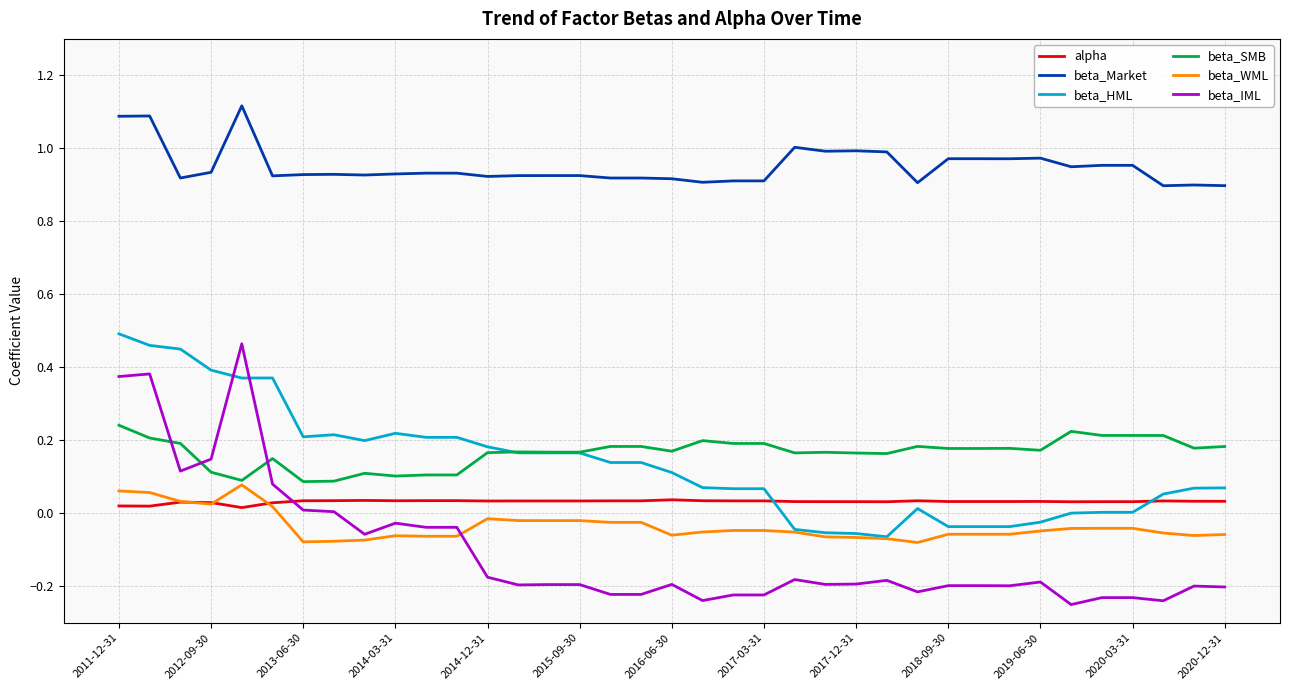

At how many categories does at least one series exceed 0?

37